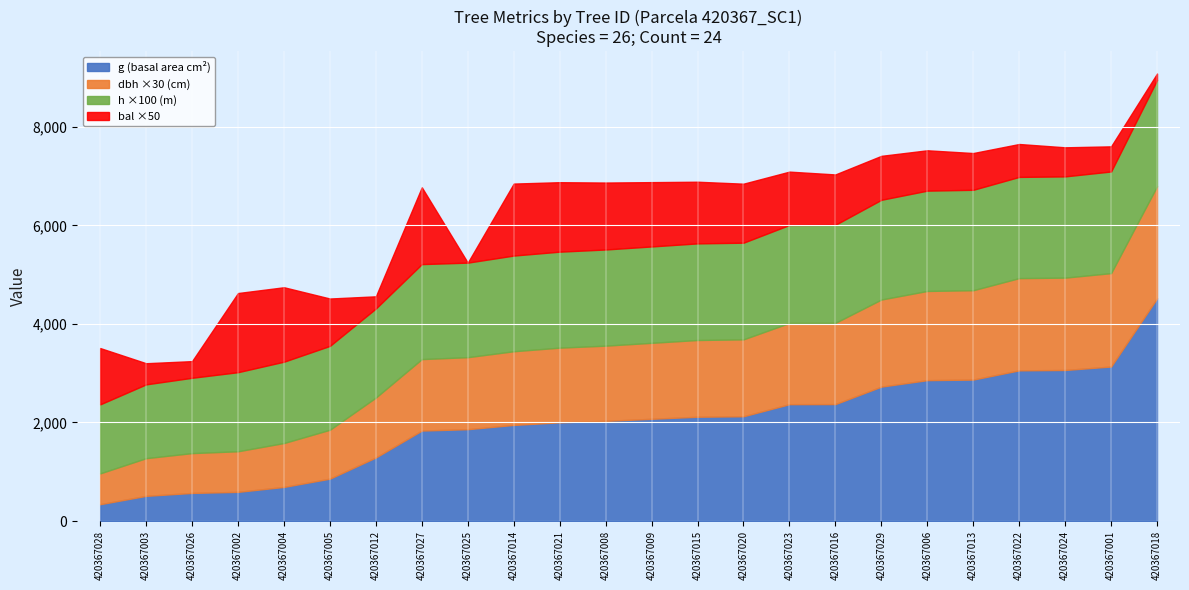

Where is g nearest to the value 2430?

420367016